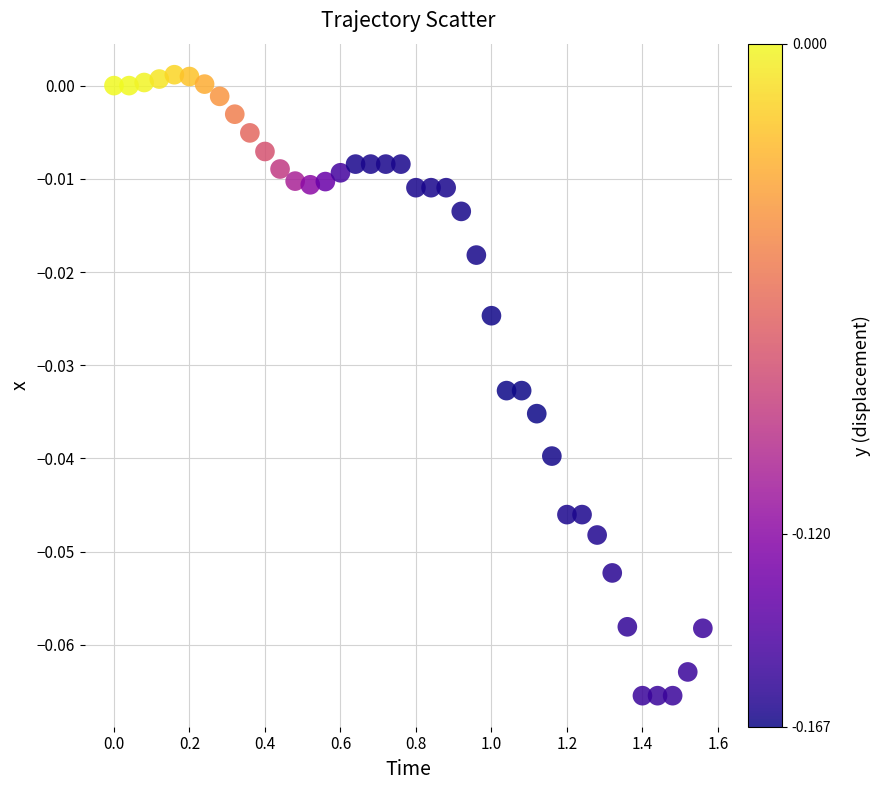

Count the number of points in this scatter plot.

40